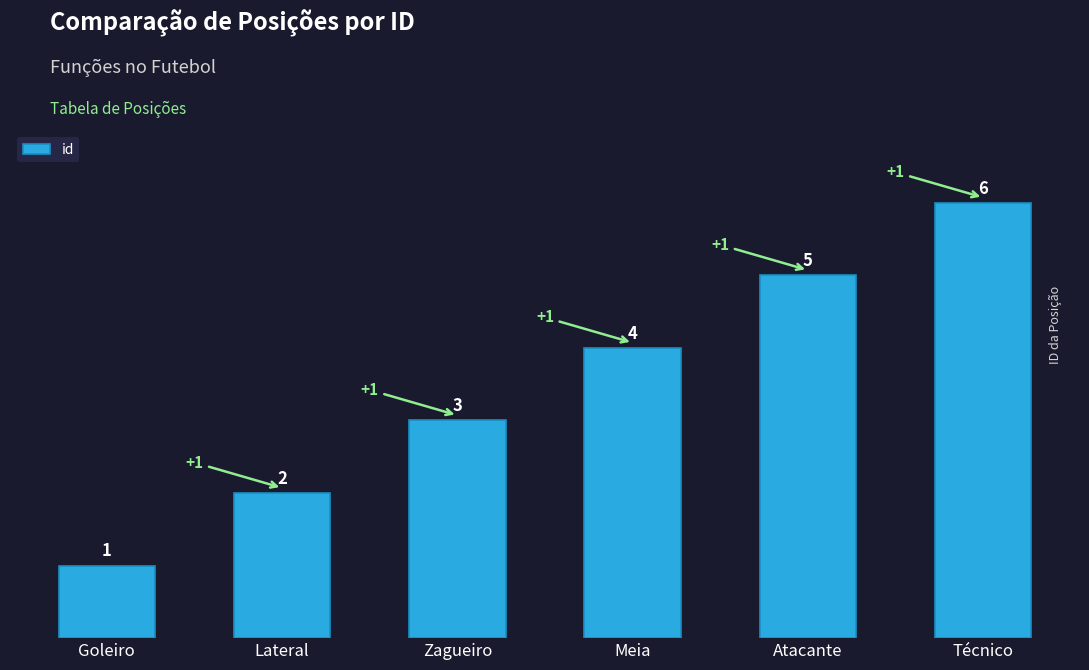

The value at Lateral is 4. True or false?

False